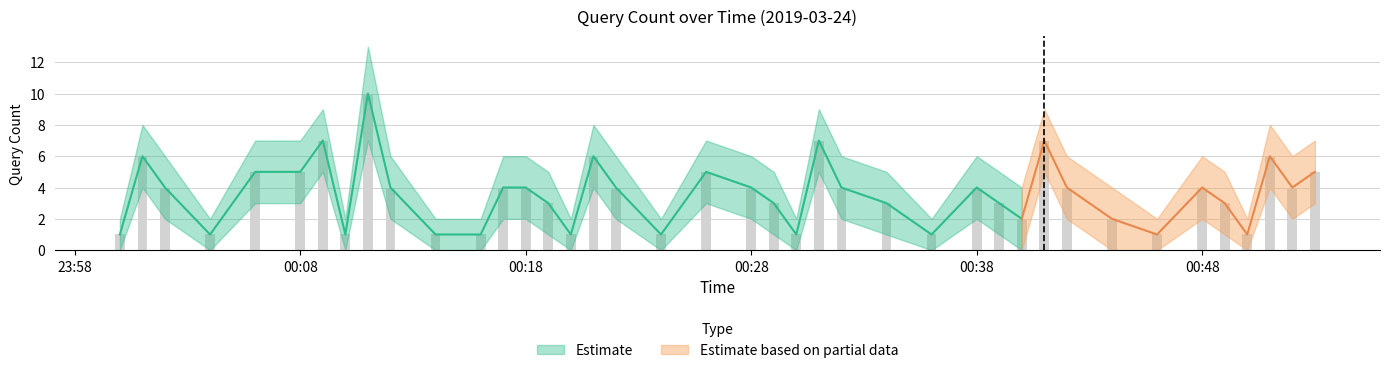

True or false: Estimate_high has a value of 7 at 2019-03-24 00:08:00.

True